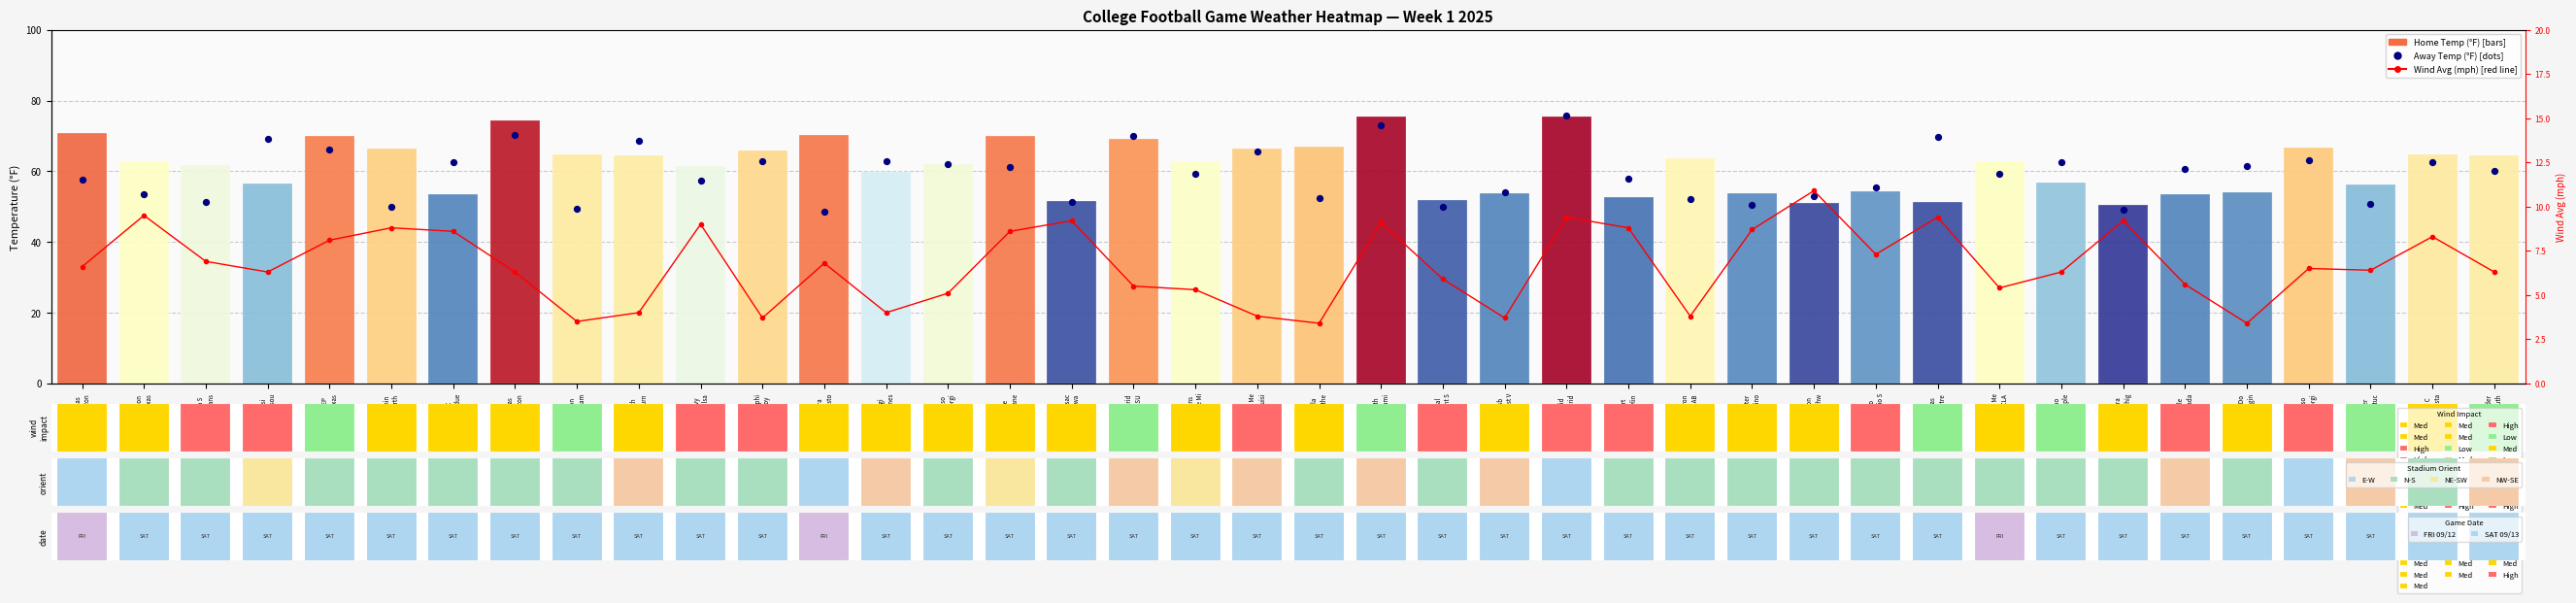

What is the minimum value shown in the chart?

3.4